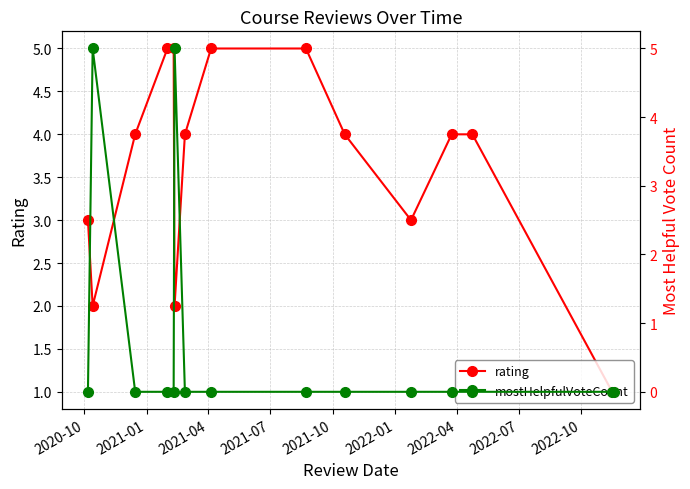

At how many categories does at least one series exceed 0?

15